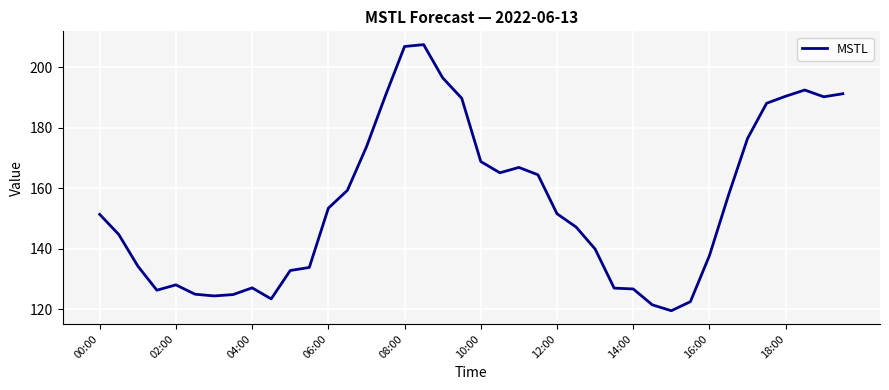

What is the maximum value shown in the chart?

207.5